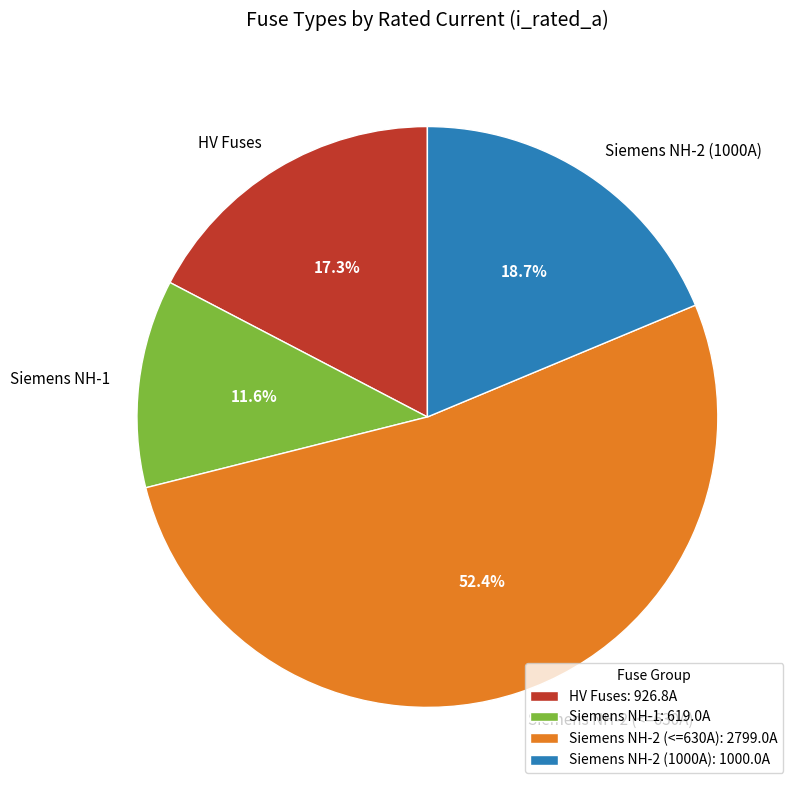

How many slices are in this pie chart?

4